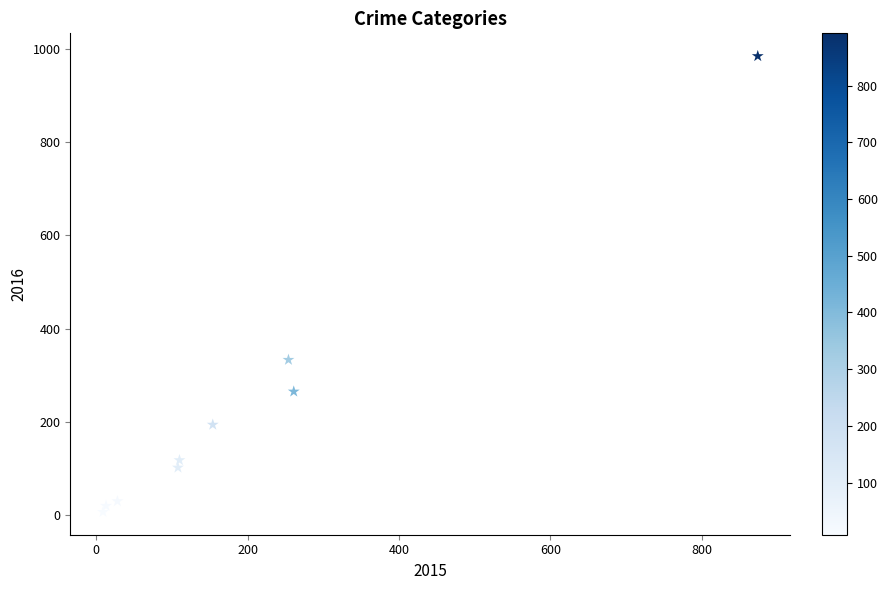

What Y value in the scatter plot is closest to 495?

333